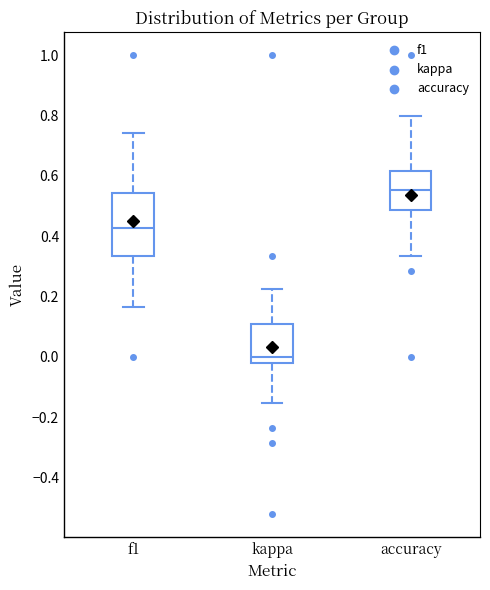

Comparing the boxes themselves (not the whiskers), which one is the tallest?

f1